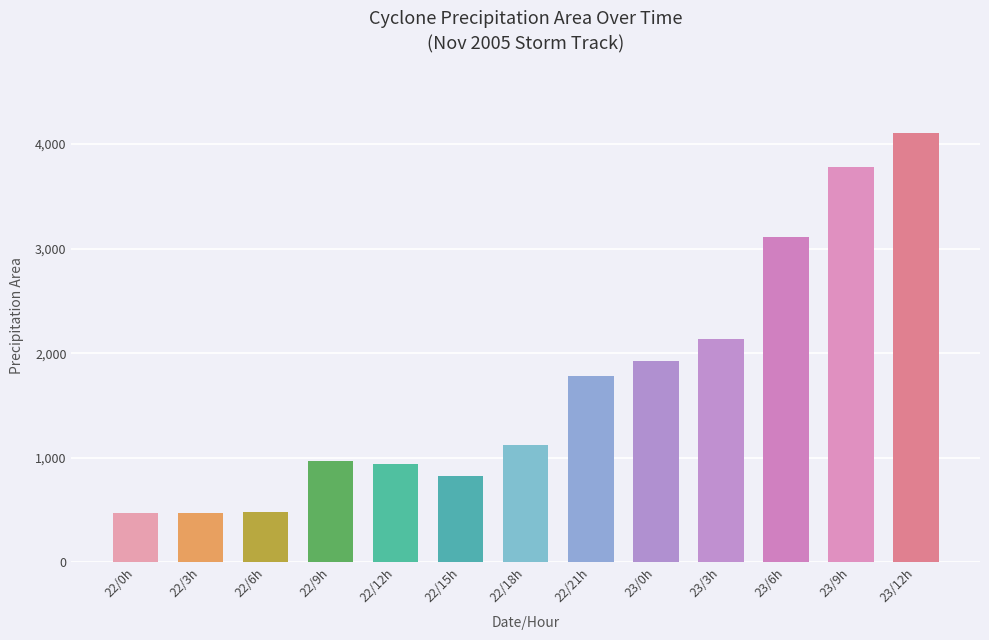

What is the change in value from 2 to 0?

+2000